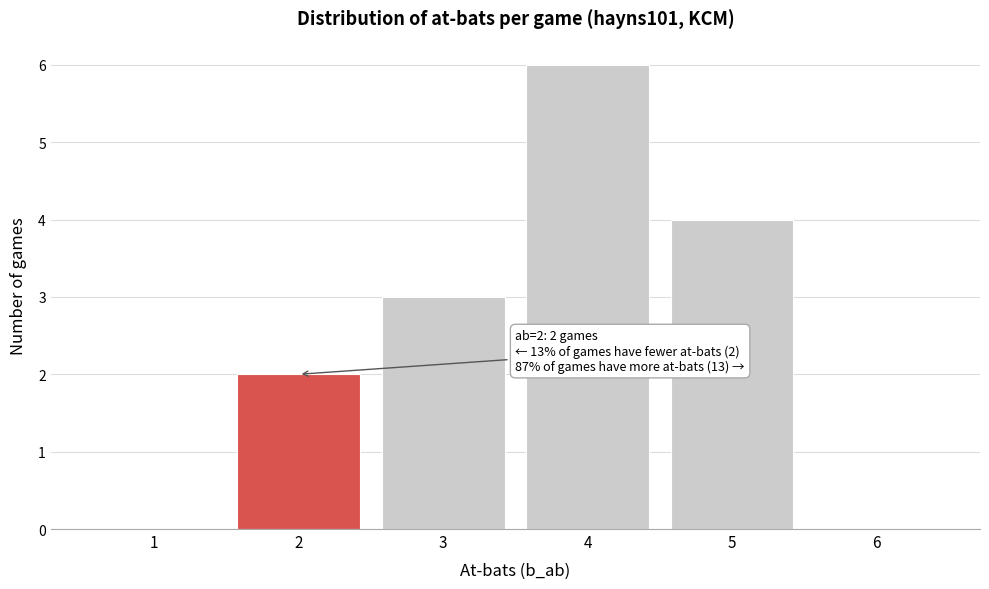

Over which range of the x-axis is the bar tallest?

3.5 to 4.5